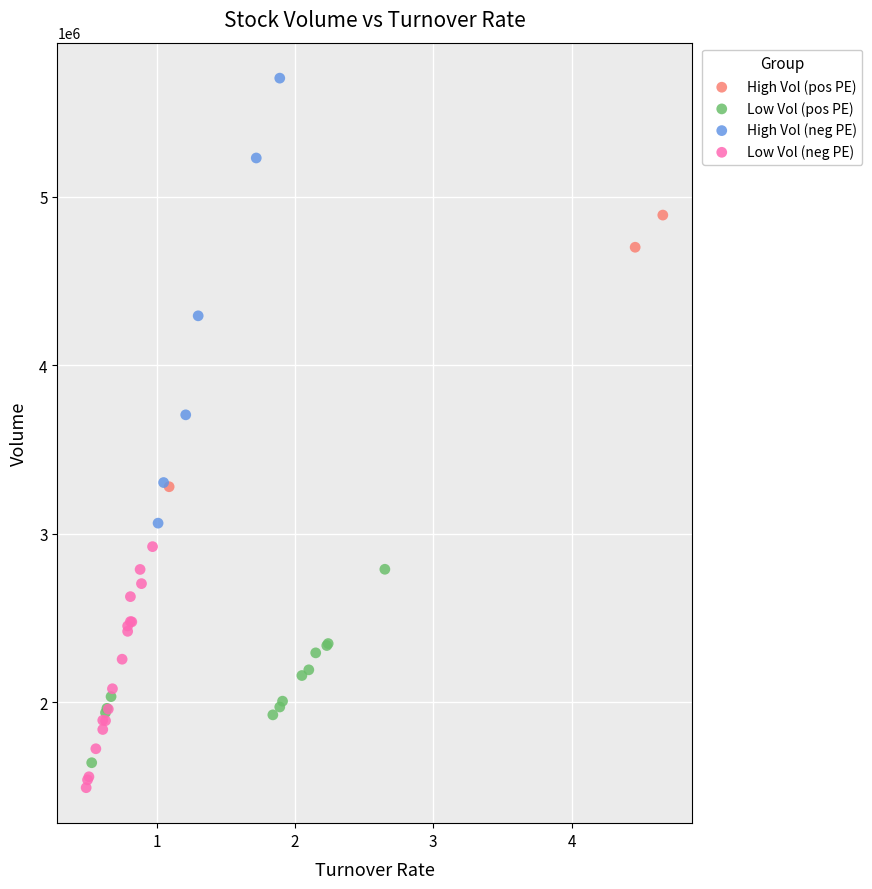

Which series has the widest spread of Y values?

High Vol (neg PE)